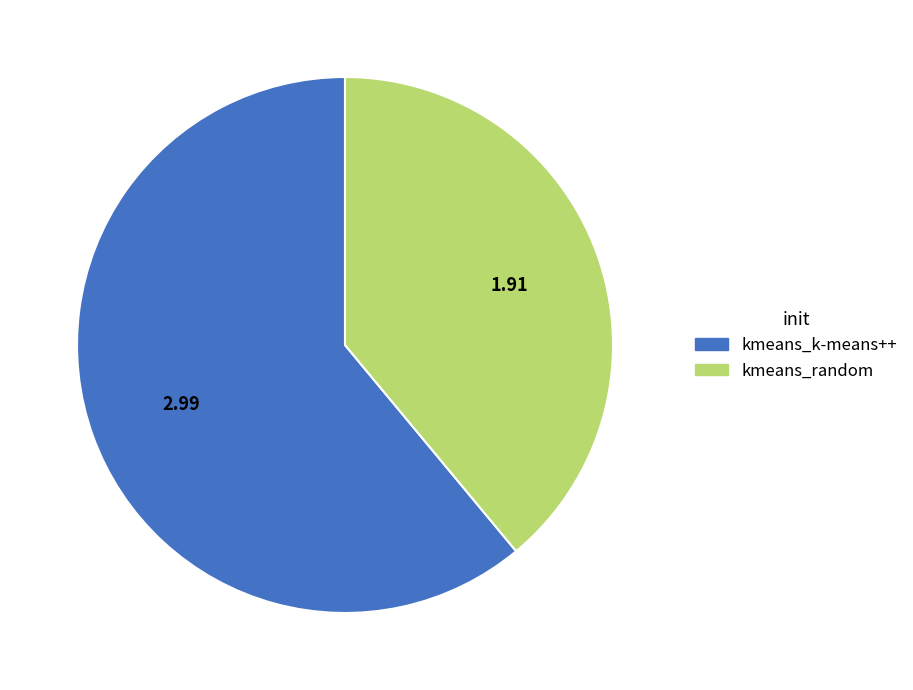

Do kmeans_k-means++ and kmeans_random together represent more than half of the pie?

Yes